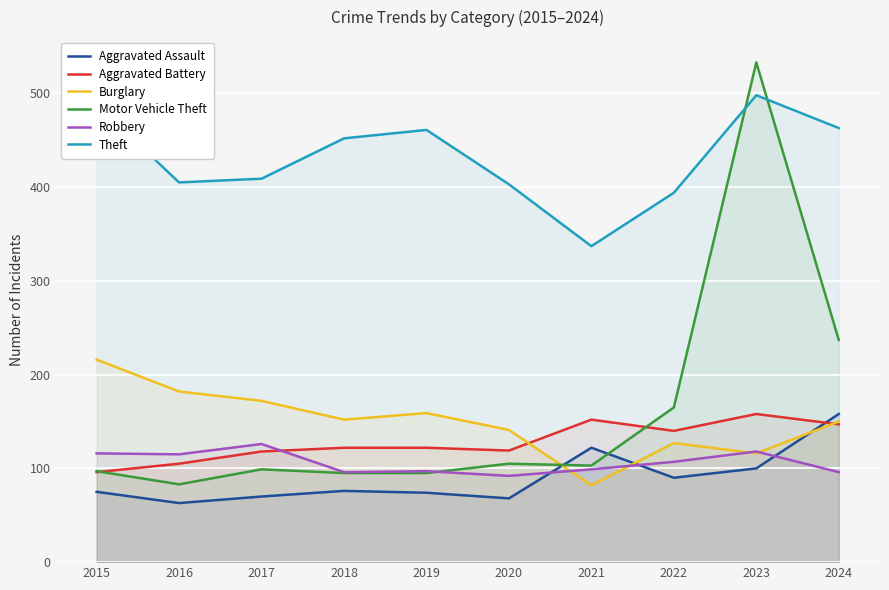

Reading left to right, extract all data points from this chart.

Aggravated Assault: 2015=75	2016=63	2017=70	2018=76	2019=74	2020=68	2021=122	2022=90	2023=100	2024=158
Aggravated Battery: 2015=96	2016=105	2017=118	2018=122	2019=122	2020=119	2021=152	2022=140	2023=158	2024=147
Burglary: 2015=216	2016=182	2017=172	2018=152	2019=159	2020=141	2021=82	2022=127	2023=116	2024=150
Motor Vehicle Theft: 2015=97	2016=83	2017=99	2018=95	2019=95	2020=105	2021=103	2022=165	2023=533	2024=237
Robbery: 2015=116	2016=115	2017=126	2018=96	2019=97	2020=92	2021=99	2022=107	2023=118	2024=96
Theft: 2015=488	2016=405	2017=409	2018=452	2019=461	2020=403	2021=337	2022=394	2023=498	2024=463